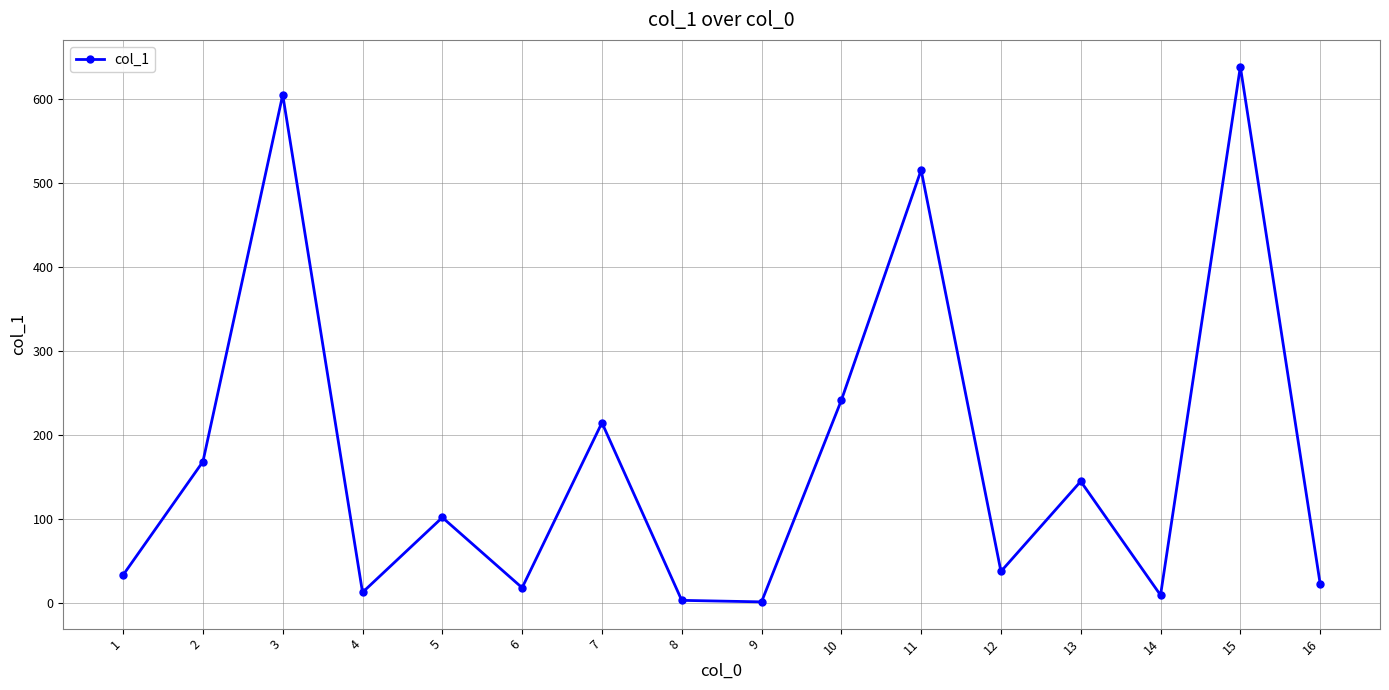

True or false: the data shows 168.7 at 2.

True